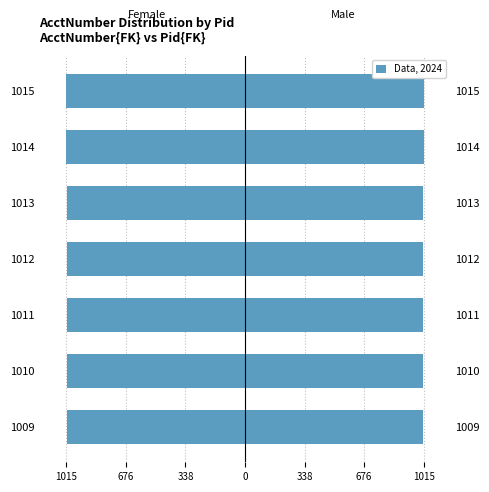

Is it true that Female equals -1634 at 1012?

False